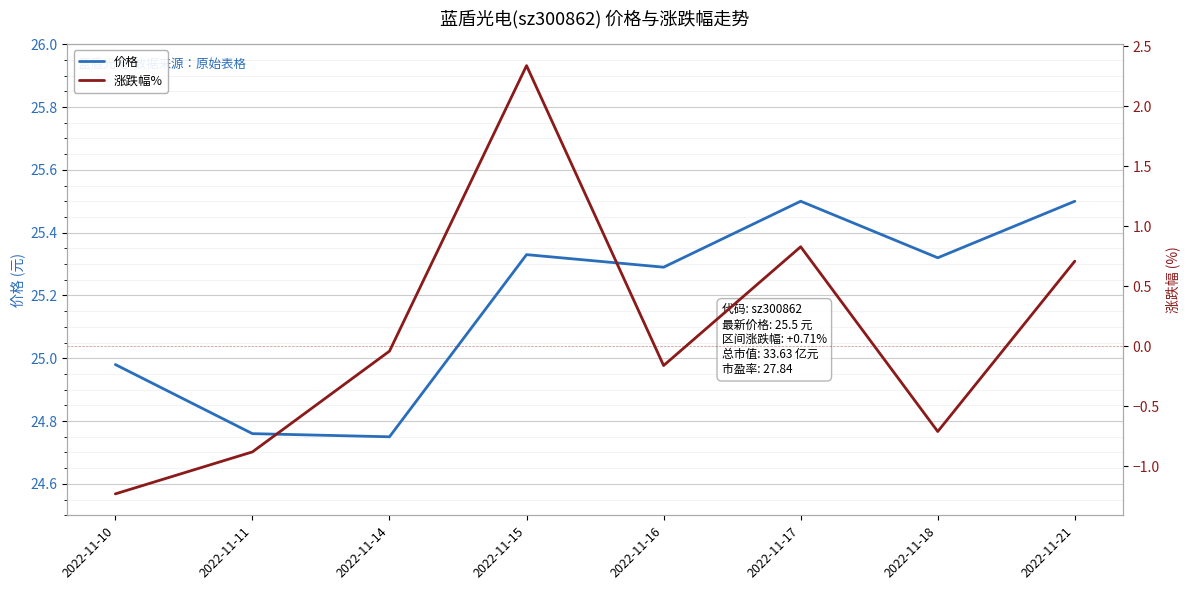

The value of 涨跌幅% at 2022-11-18 is -0.7. True or false?

True